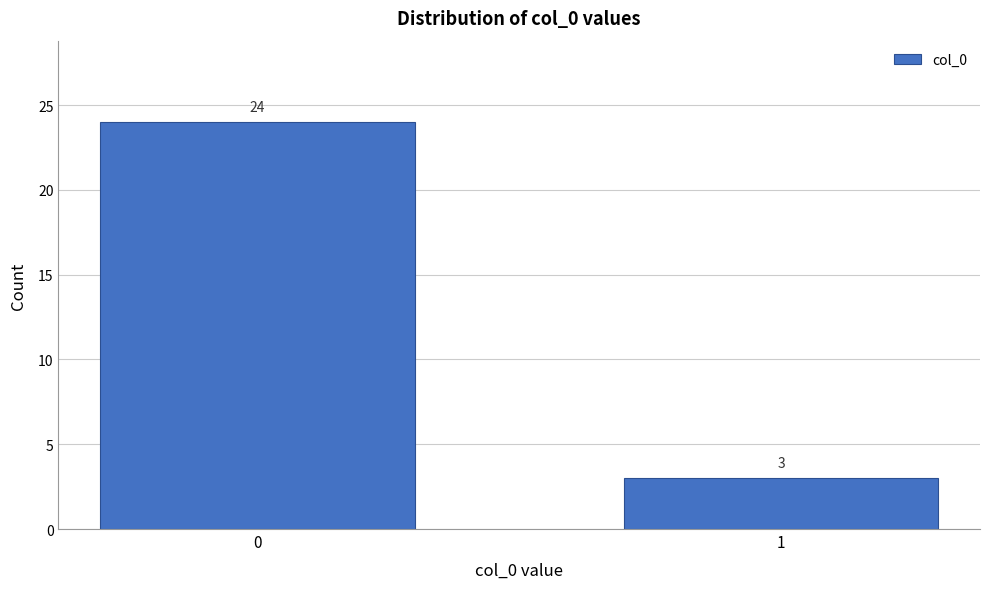

Reading left to right, what are all the values shown in this chart?

24	3